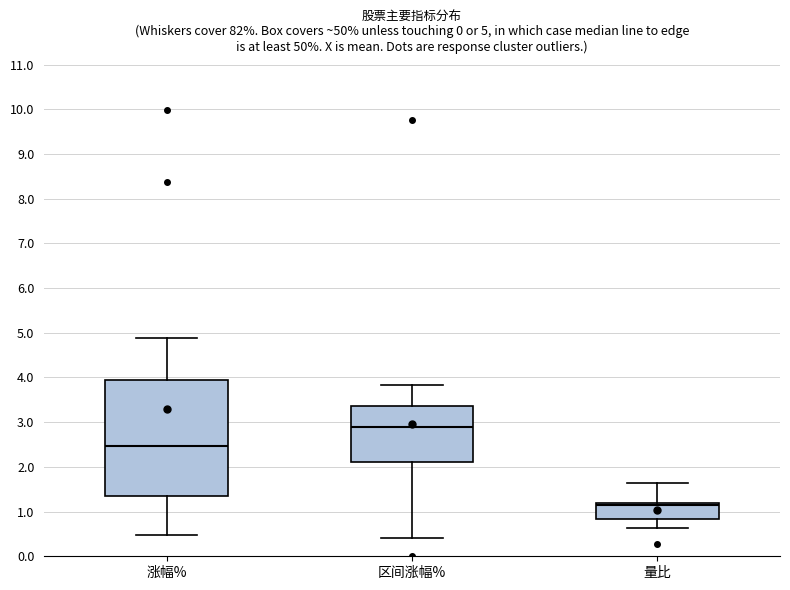

Comparing the boxes themselves (not the whiskers), which one is the tallest?

涨幅%